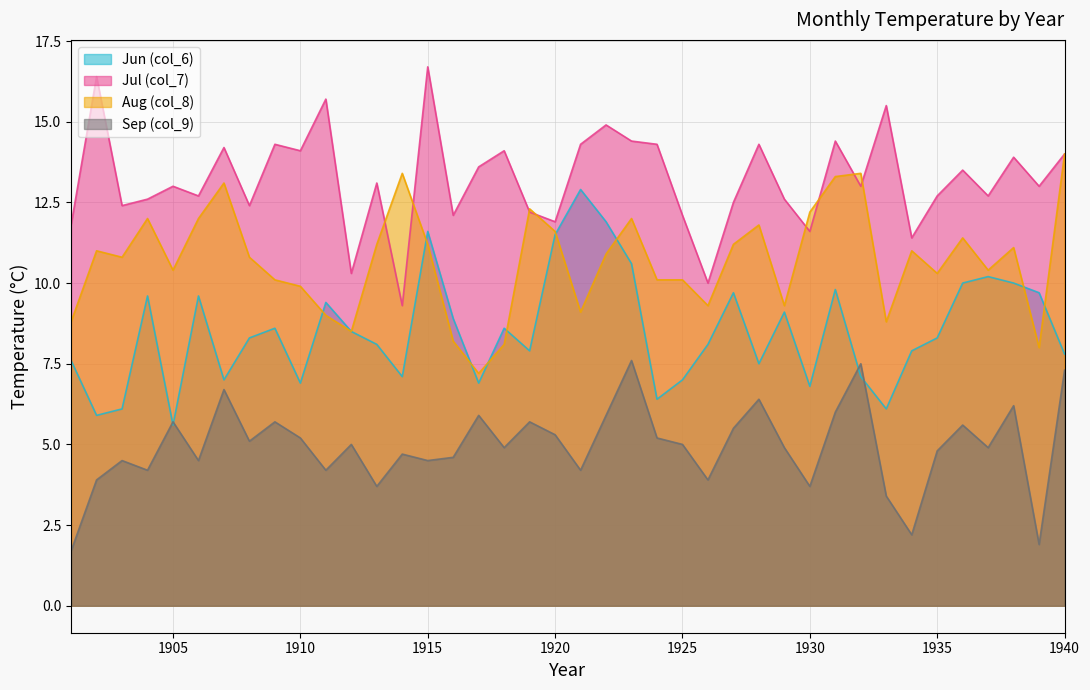

Is the value of Aug (col_8) at 1927 greater than the value of Sep (col_9) at 1928?

Yes